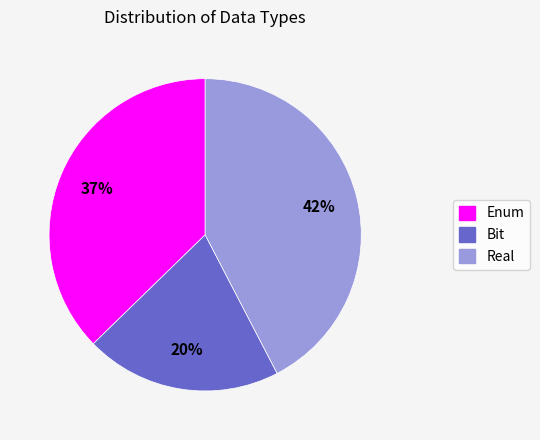

How many segments does this pie chart have?

3